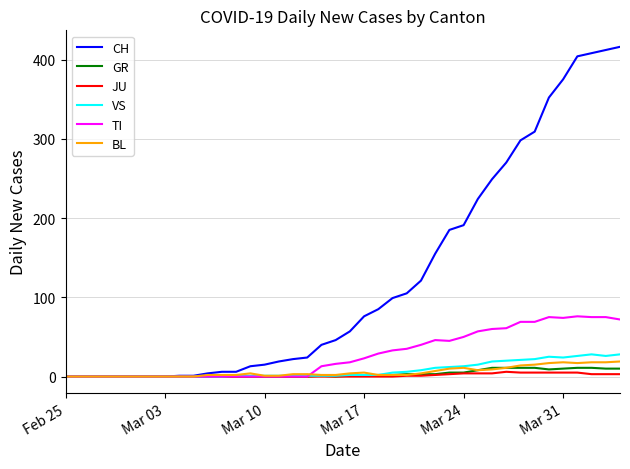

Which series has the largest range (max minus min)?

CH